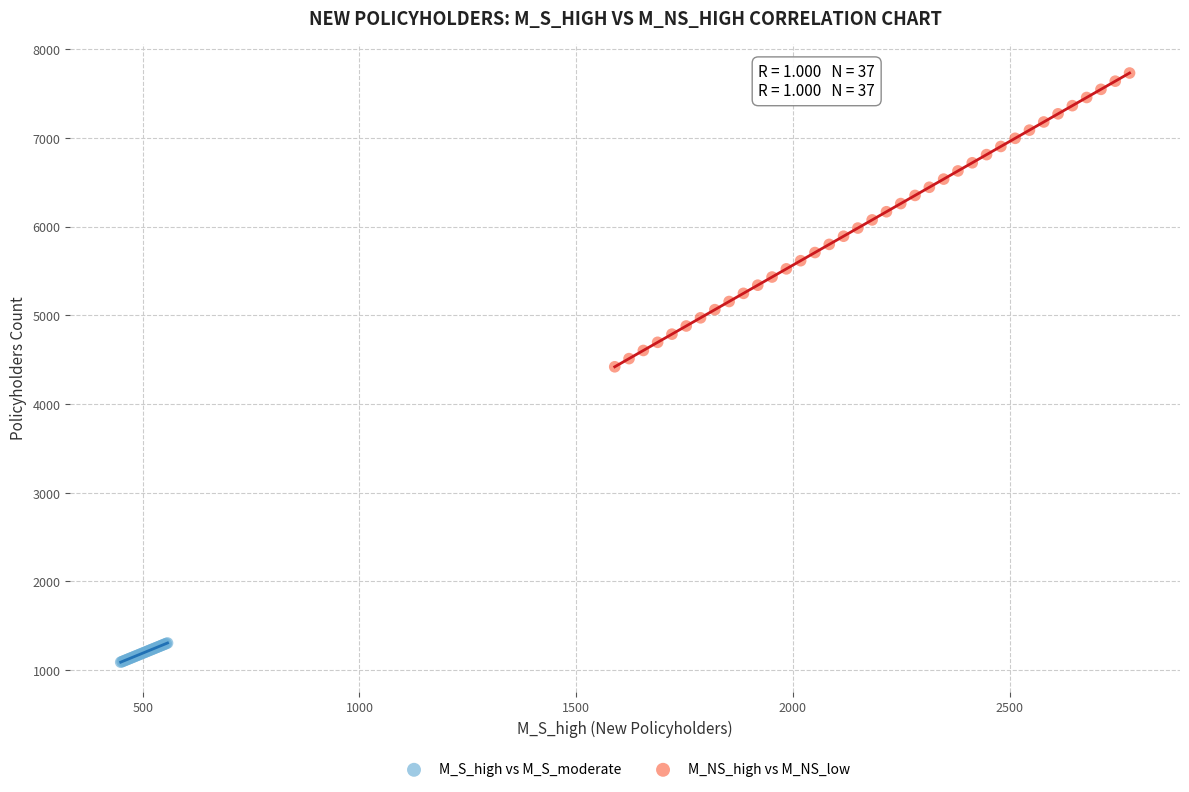

Which series contains the highest Y value?

M_NS_high vs M_NS_low